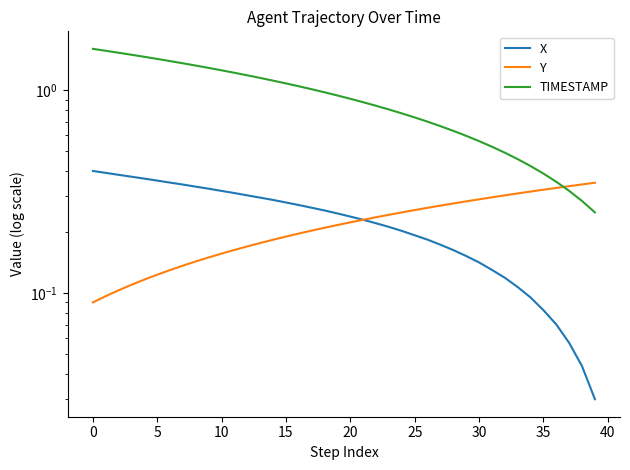

What is the label of the 36th point from the left?

35